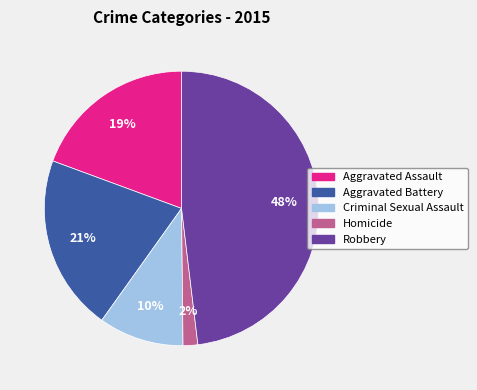

Is there any slice that represents more than half of the pie?

No